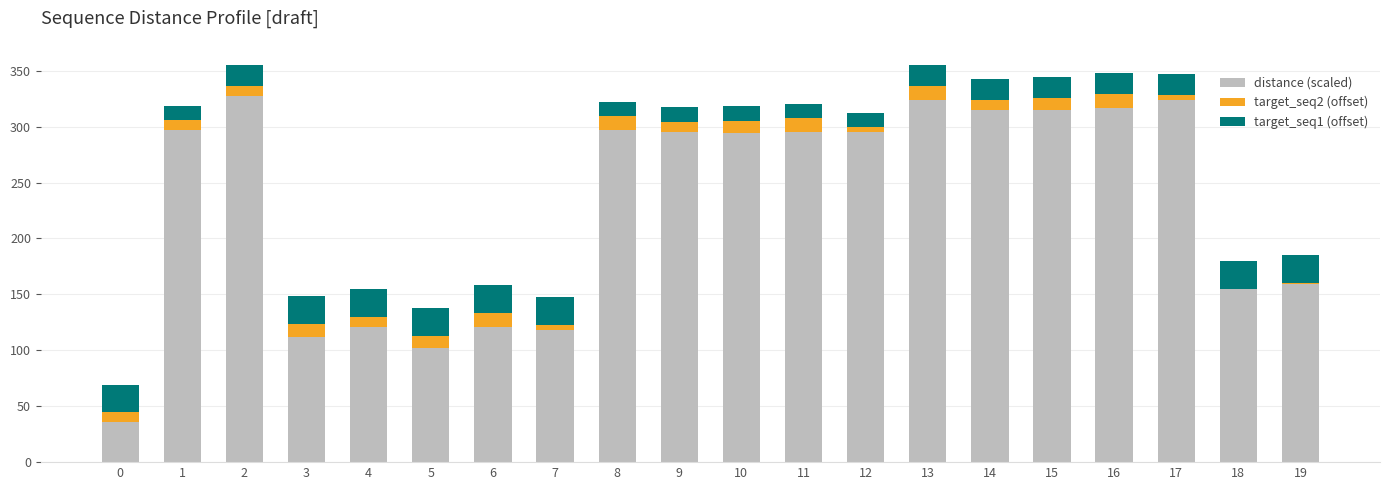

Where does the distance (scaled) series first go above 295?

1